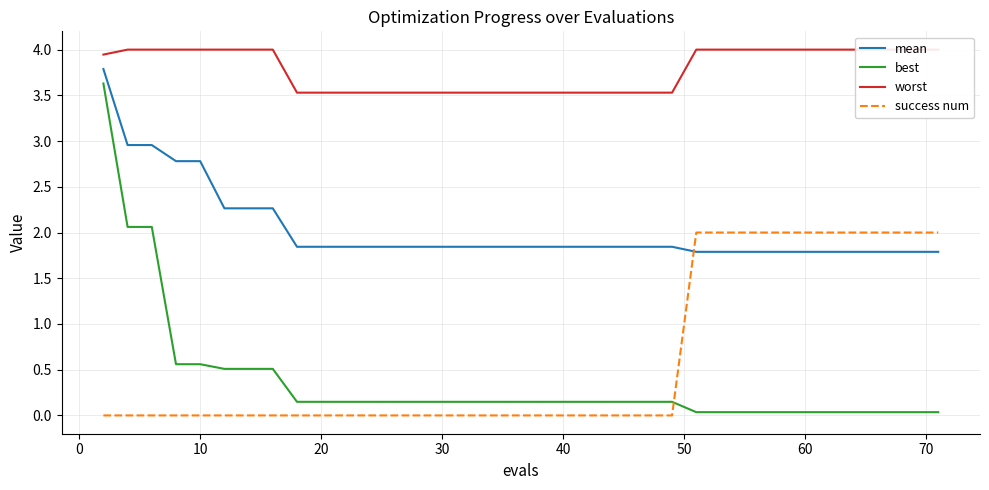

How many times do success num and mean cross each other?

1